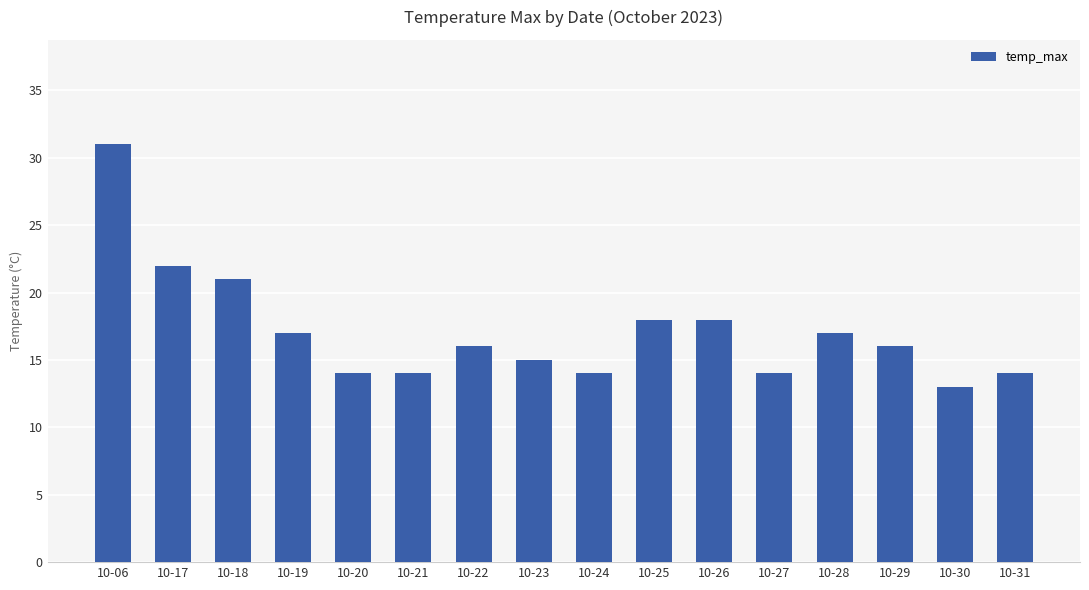

What is the difference between the values at 10-06 and 10-28?

14